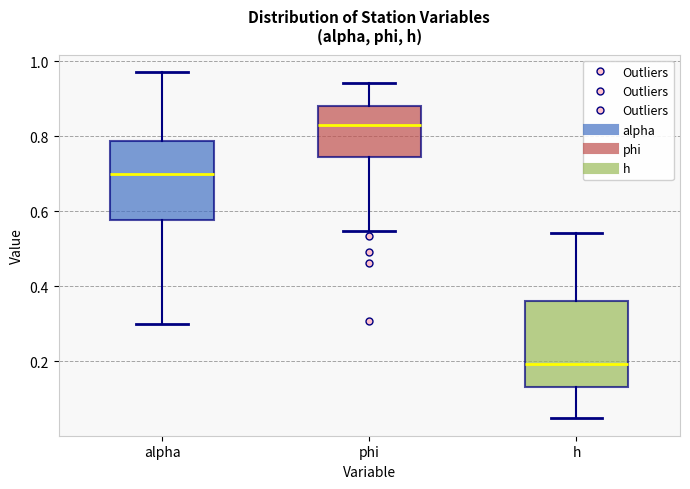

Reading left to right, transcribe this box plot: for each box, give where its median line is, the range the box spans, and where its two whiskers end, as read against the y-axis. The values are not printed on the chart, so give them approximately, as read against the axis.

alpha: median 0.70, box 0.58 to 0.78, whiskers 0.30 to 0.98
phi: median 0.82, box 0.74 to 0.88, whiskers 0.54 to 0.94
h: median 0.20, box 0.14 to 0.36, whiskers 0.04 to 0.54